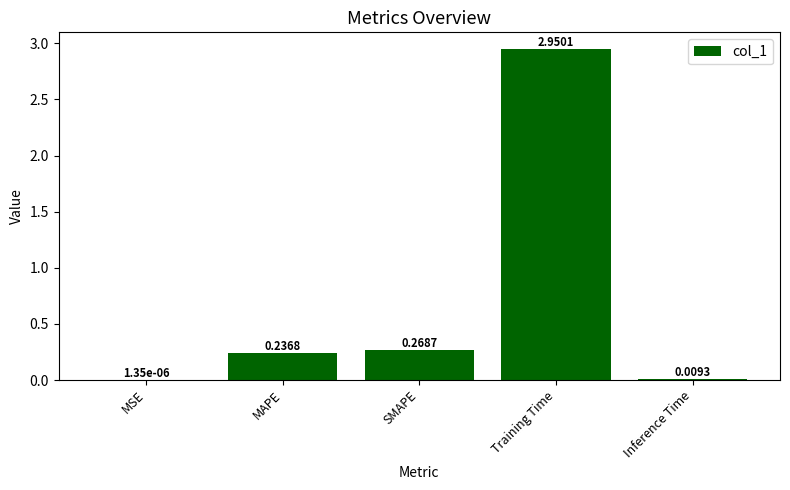

At which category does the chart reach its peak across all series?

Training Time